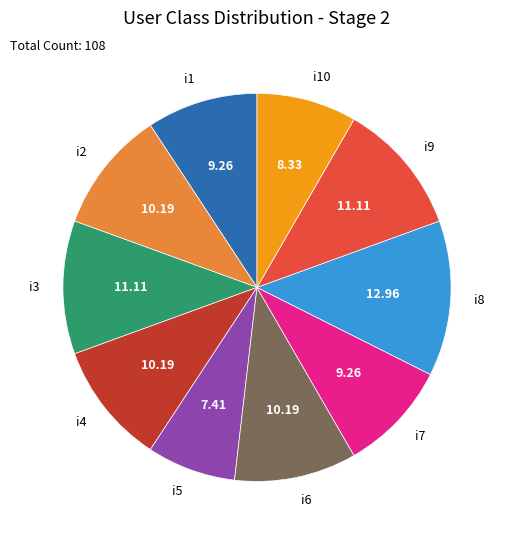

Does i9 represent more than half of the total?

No